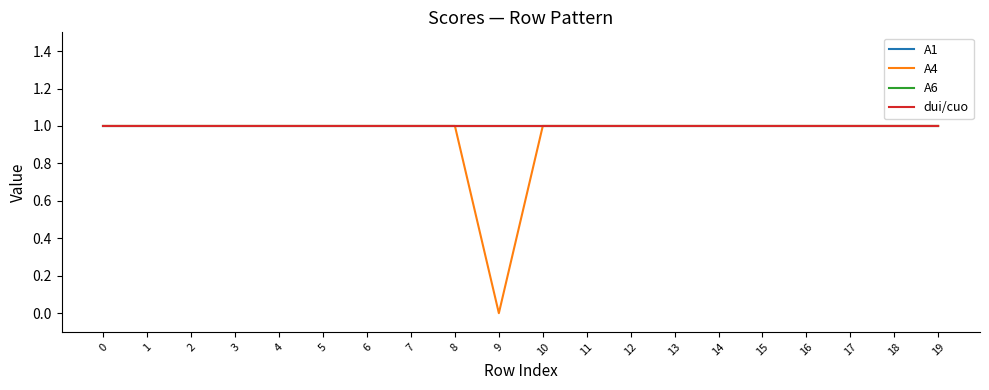

Which series has the largest total across all categories?

A1